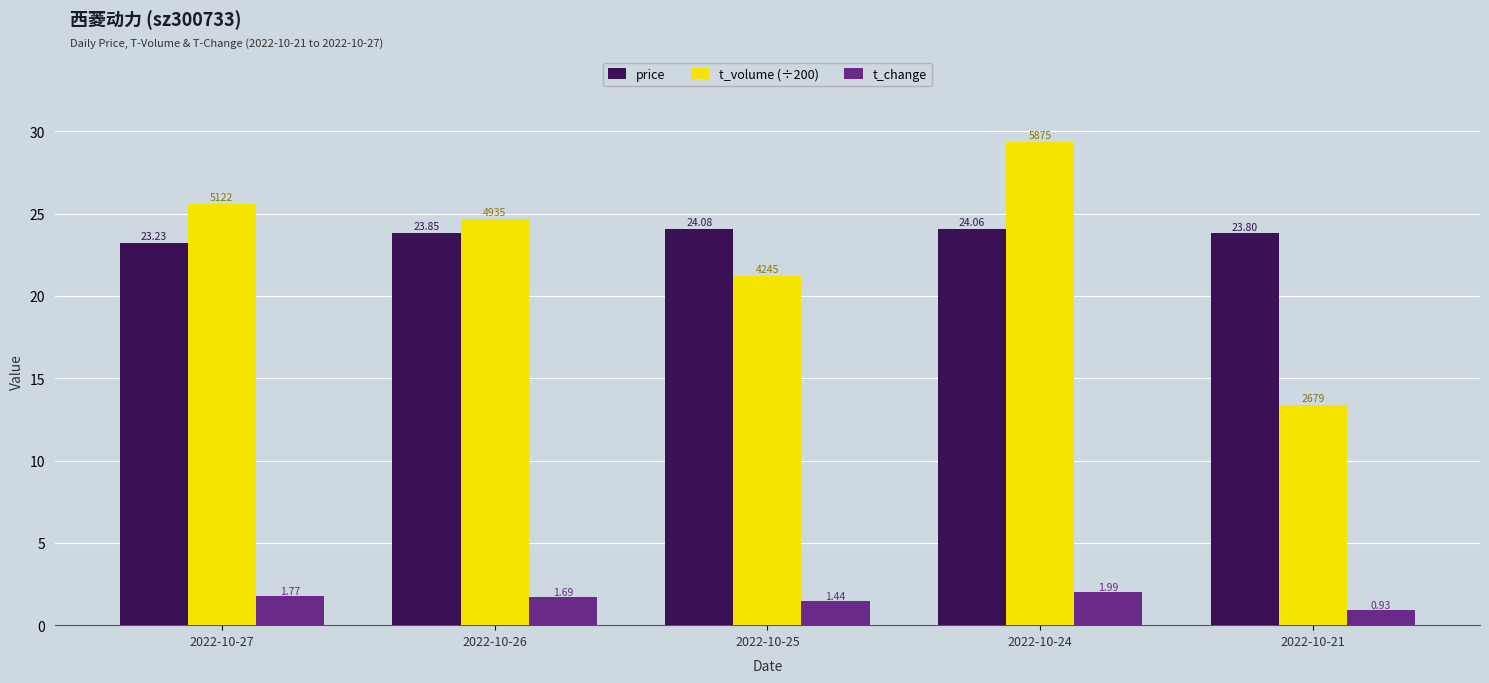

Rank the series by their maximum value, from lowest to highest.

t_change, price, t_volume (÷200)